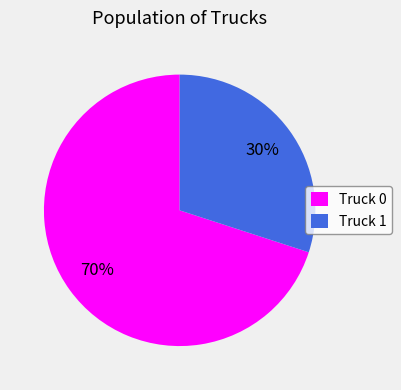

Is there any slice that represents more than half of the pie?

Yes